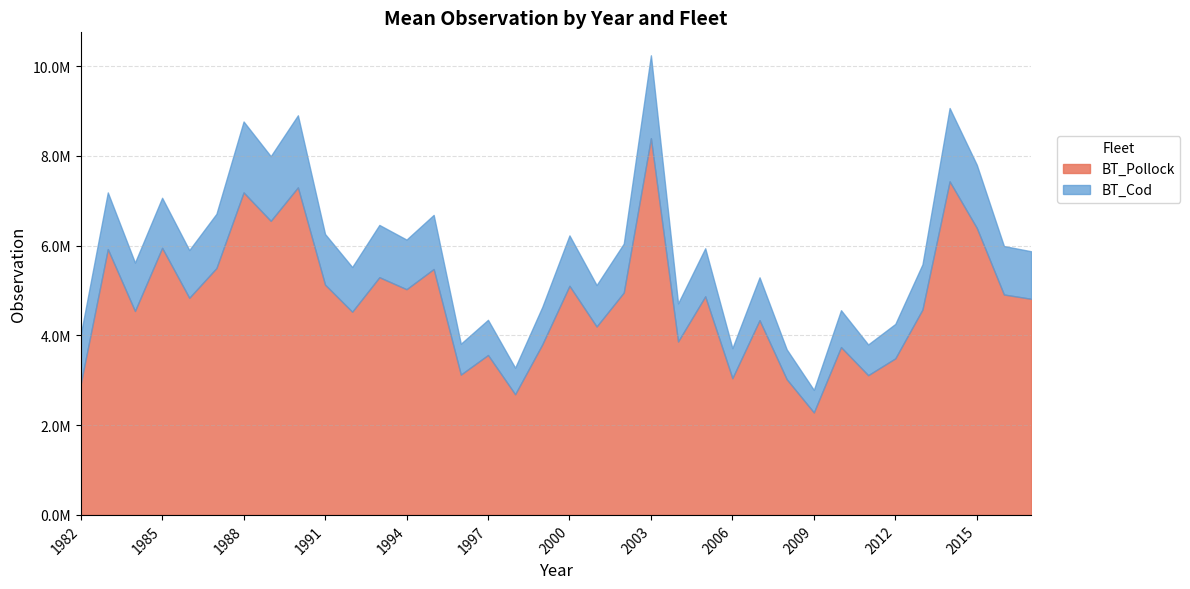

Count the number of categories in the chart.

36